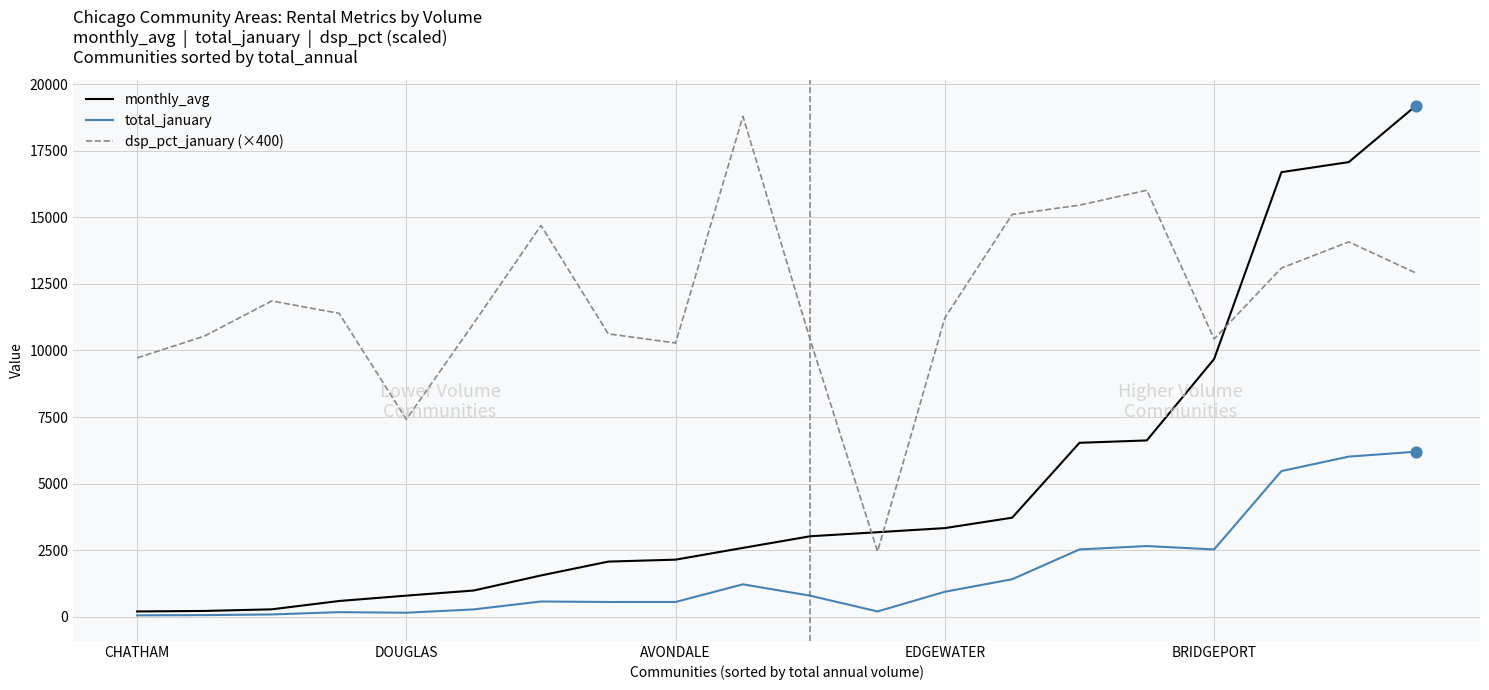

At how many categories does at least one series exceed 4194?

19